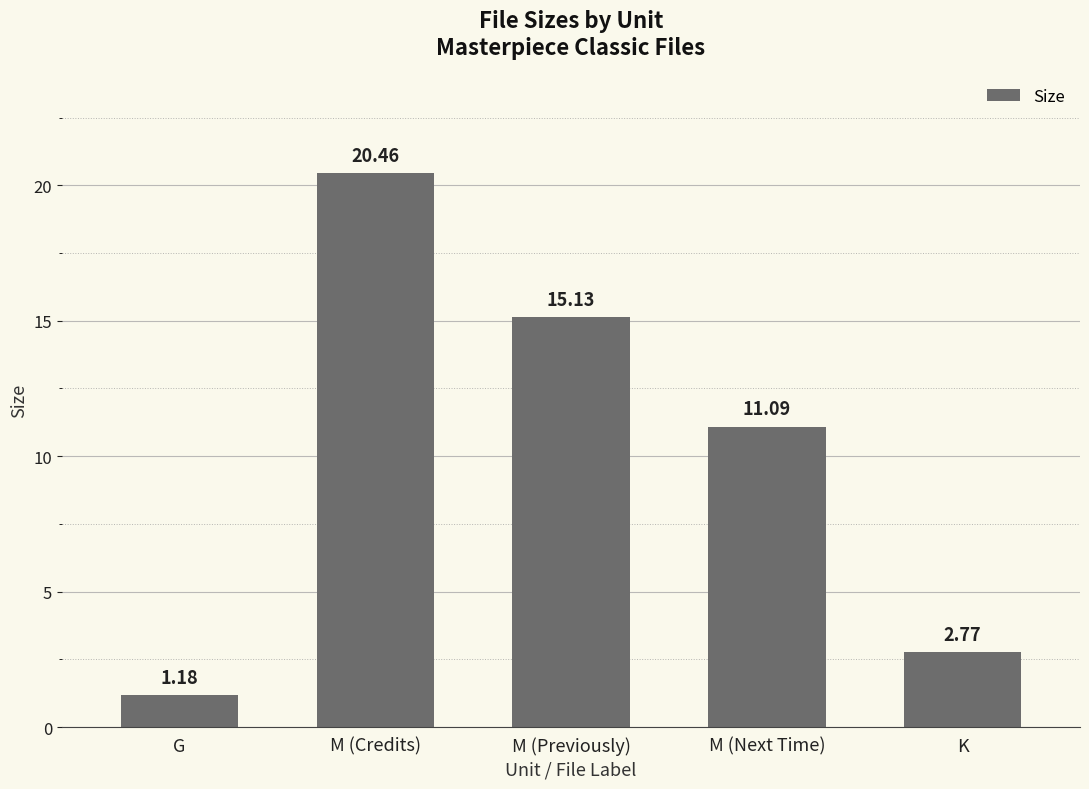

What is the difference between the maximum and second lowest values?

17.7